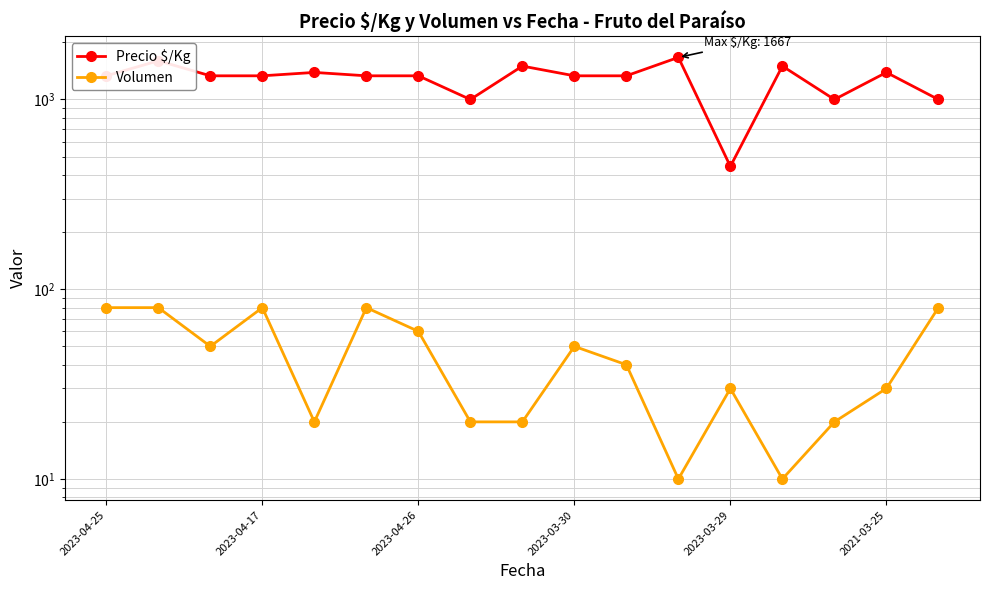

What is the difference between the second highest and minimum values in the Volumen series?

70